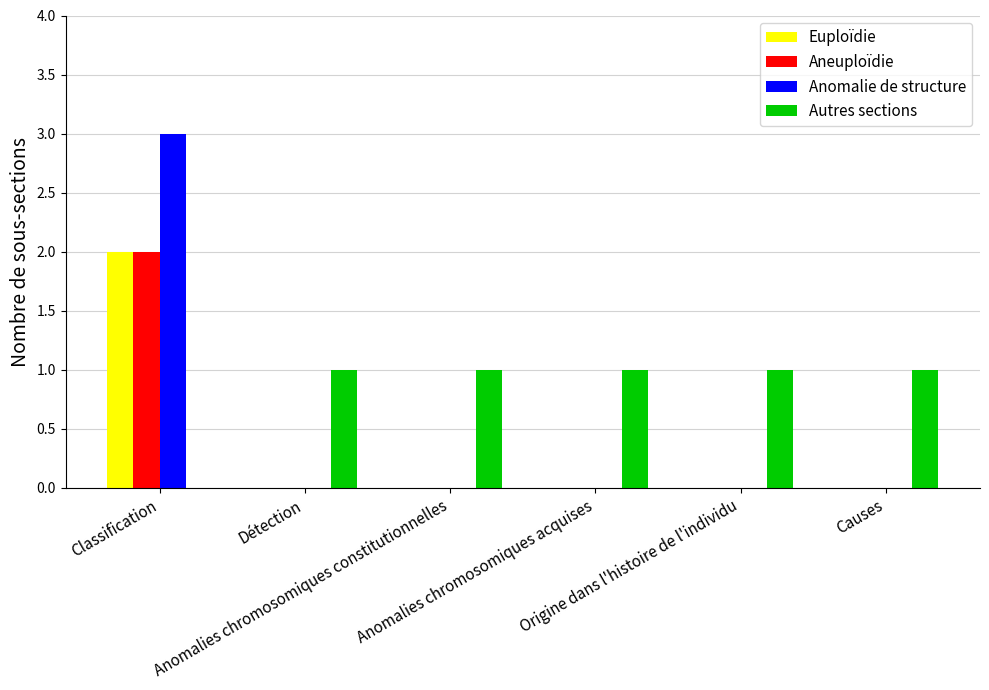

Which series has the largest total across all categories?

Autres sections